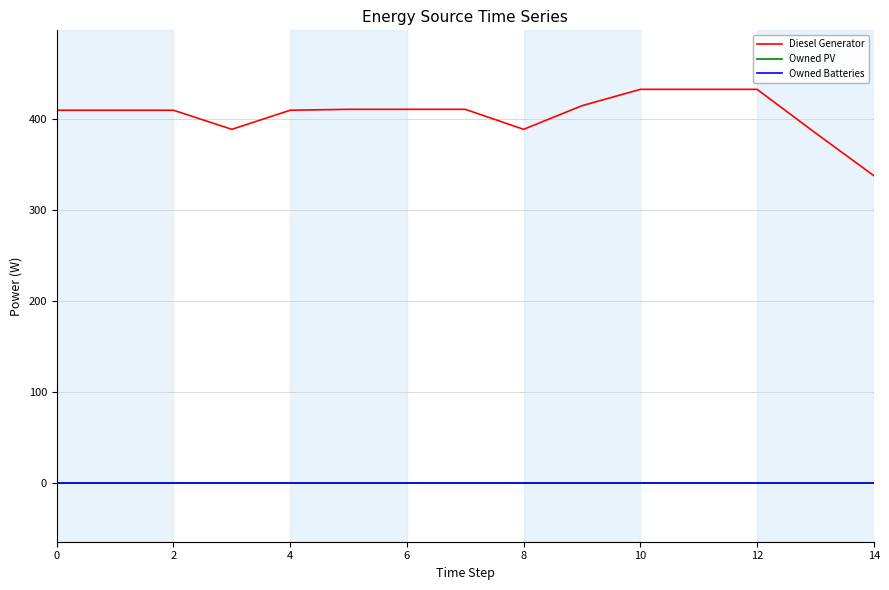

True or false: Diesel Generator and Owned PV intersect in this chart.

False